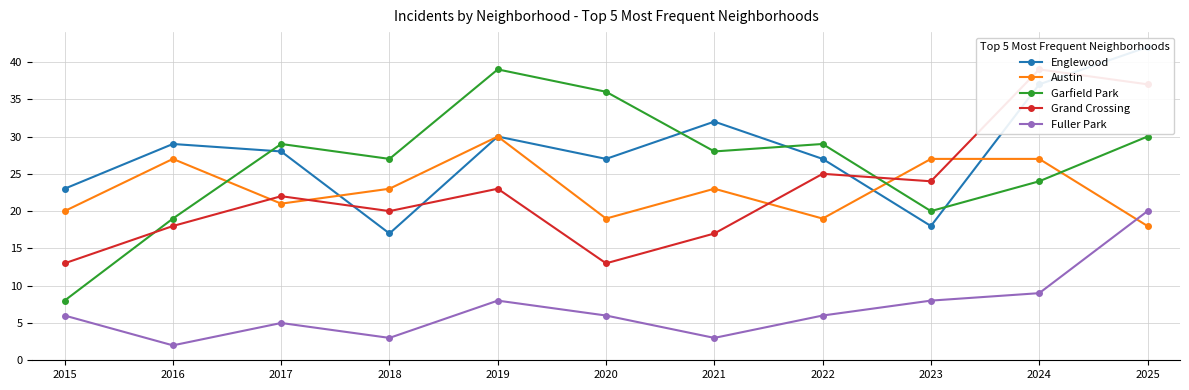

Between 2017 and 2021, which series saw the biggest shift?

Grand Crossing